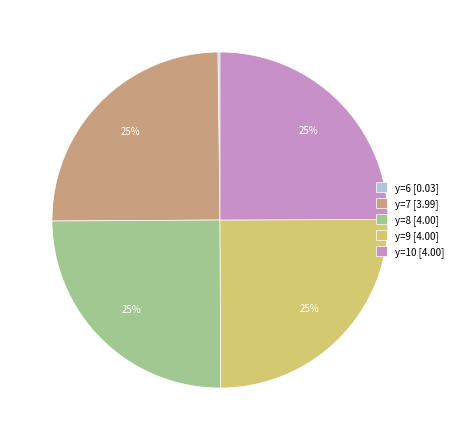

To the nearest percent, what percentage of the pie is y=10 [4.00]?

25%